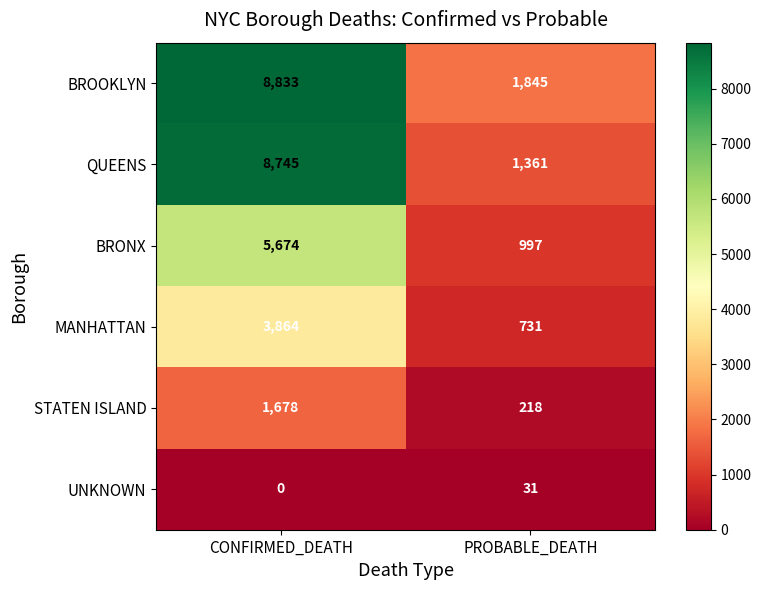

Rank the series by their maximum value, from highest to lowest.

BROOKLYN, QUEENS, BRONX, MANHATTAN, STATEN ISLAND, UNKNOWN